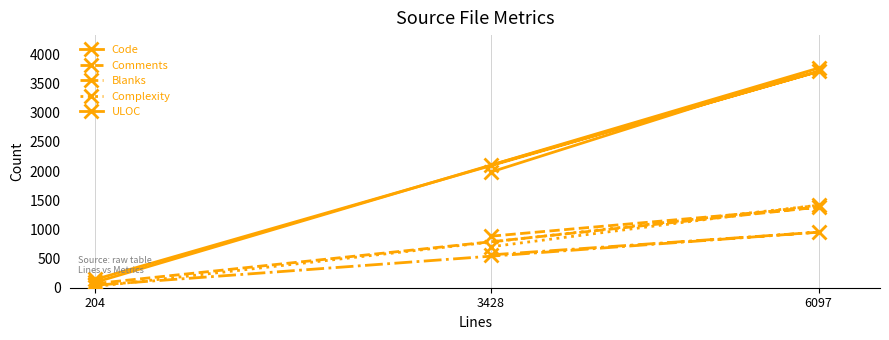

Which series has the largest Y range (max minus min)?

Code